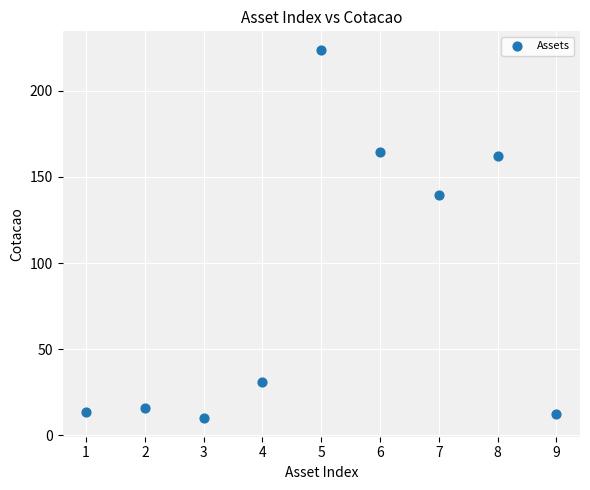

What is the range of Y values (max minus min)?

213.9